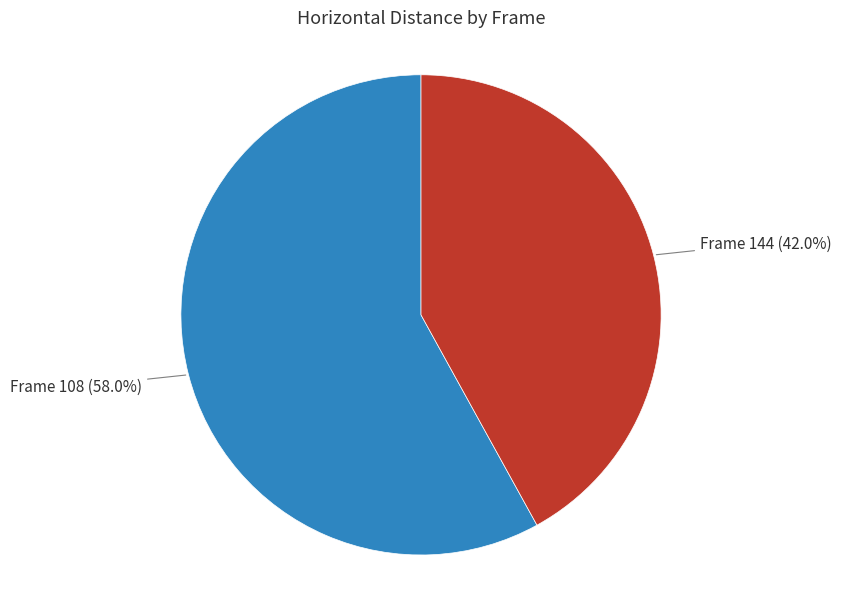

Is there a majority slice in this chart?

Yes